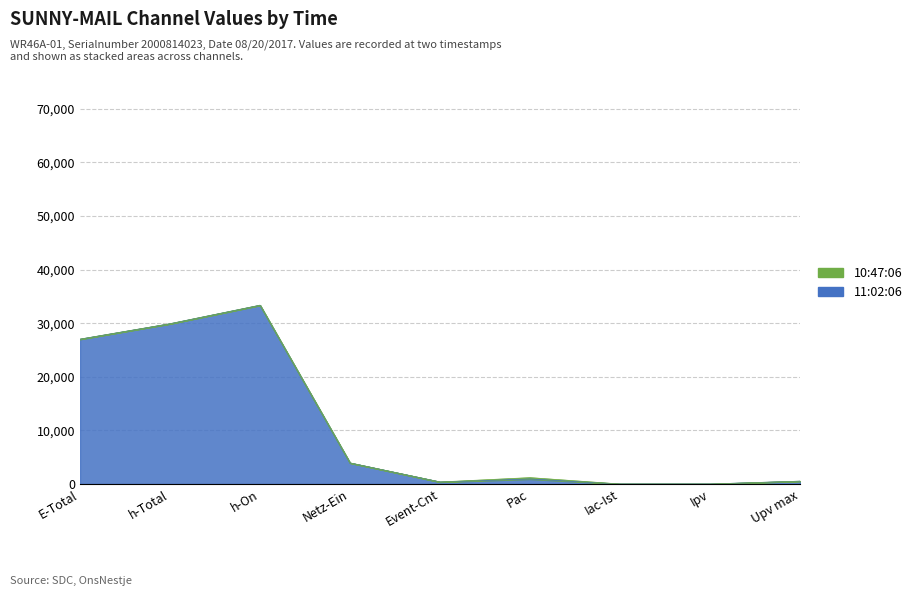

Which category has the lowest value across all series?

Ipv